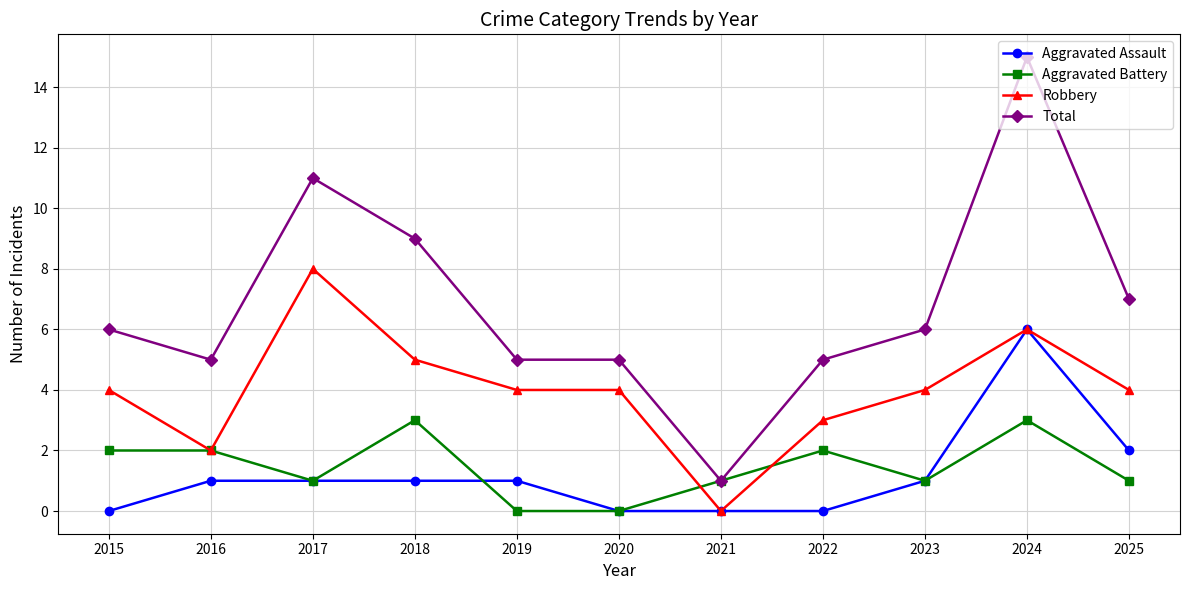

Count the number of categories in the chart.

11